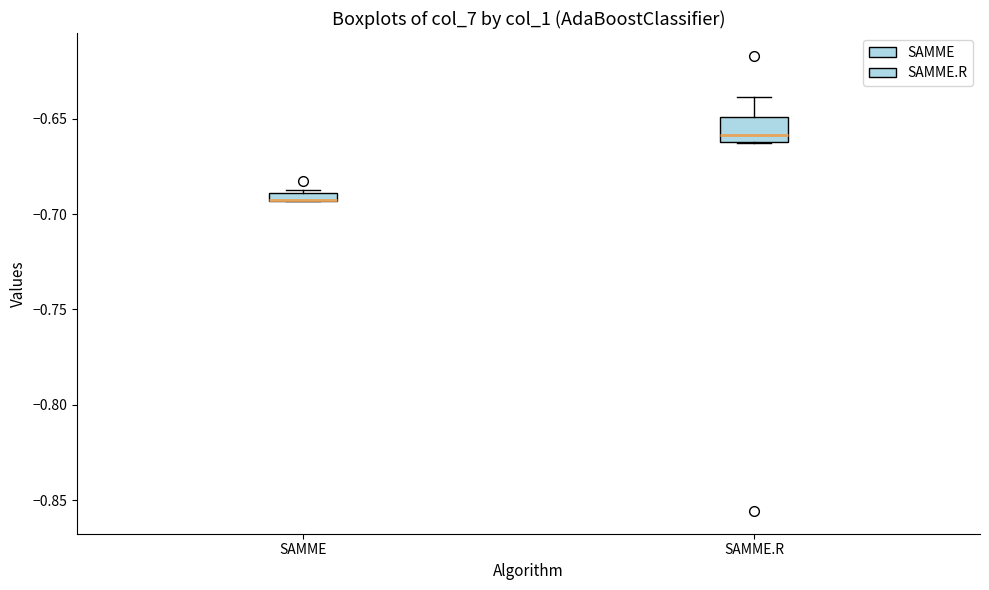

Where does the upper whisker of the box for SAMME.R end on the y-axis? The values are not printed on the chart, so give them approximately, as read against the axis.

-0.640